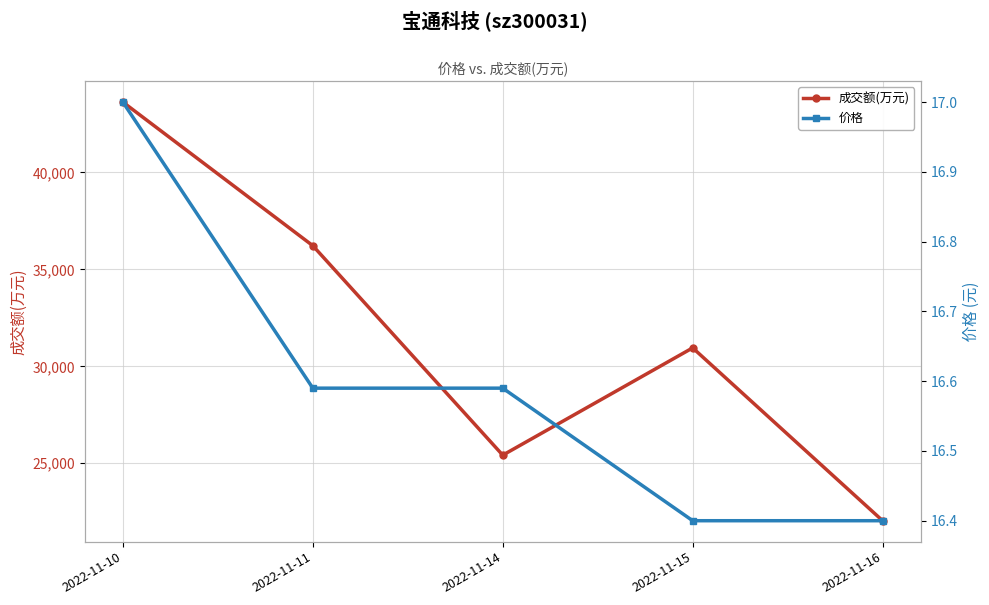

The 成交额(万元) series shows 41384.7 at 2022-11-15. True or false?

False